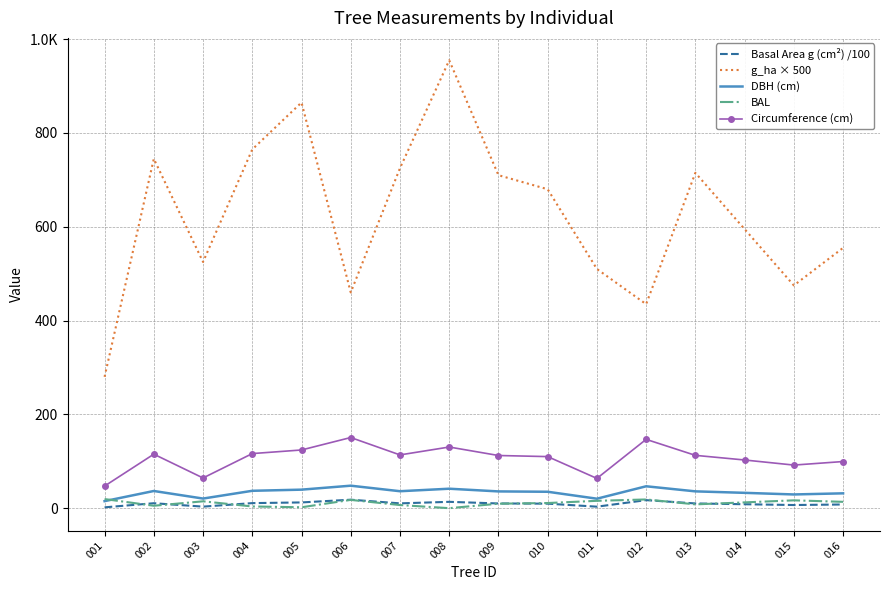

What is the maximum value shown in the chart?

955.0